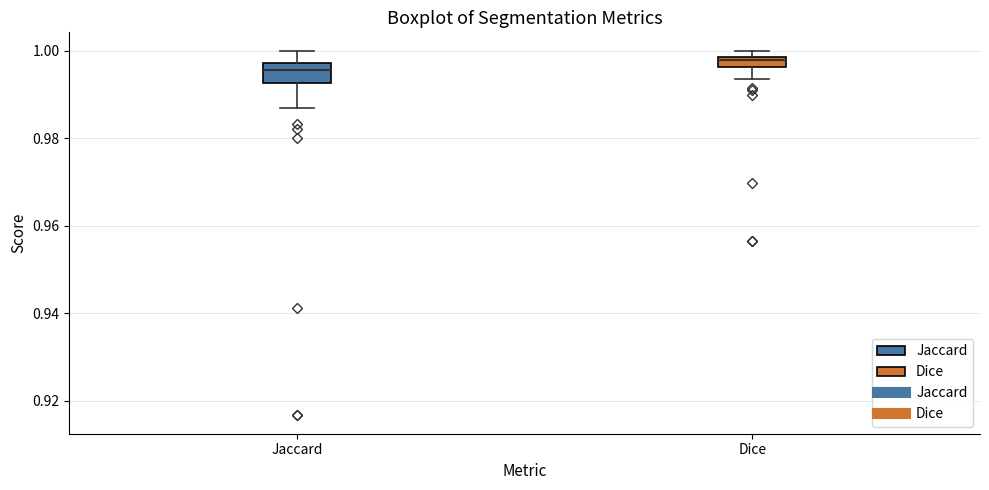

Which box is the tallest, from its lower edge to its upper edge?

Jaccard